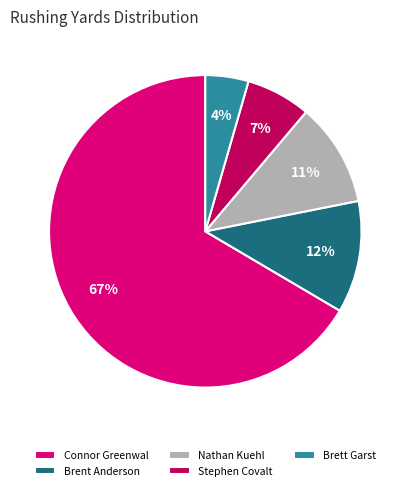

True or false: Connor Greenwal accounts for 67% of the total.

True